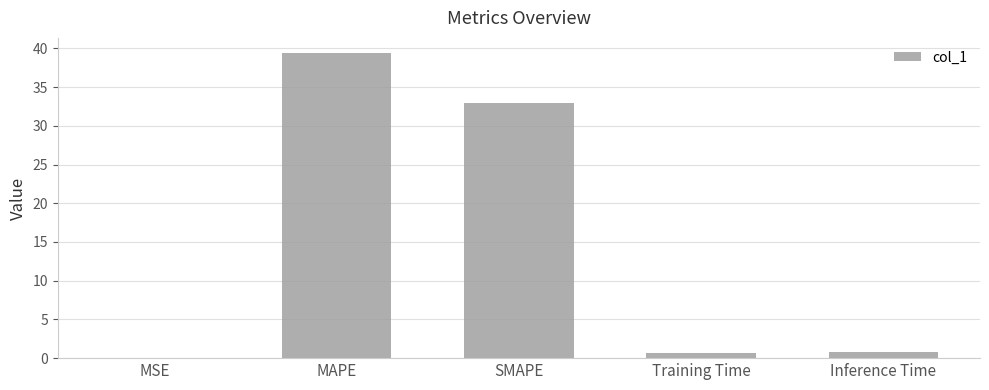

Which has a higher value, Training Time or MAPE?

MAPE